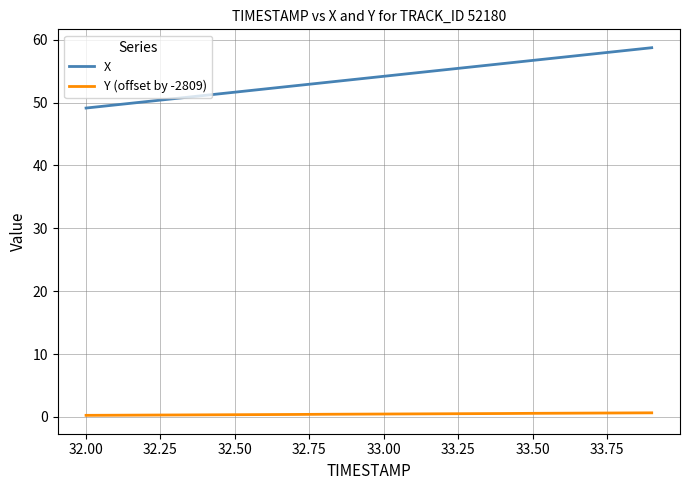

Which series has the largest range (max minus min)?

X